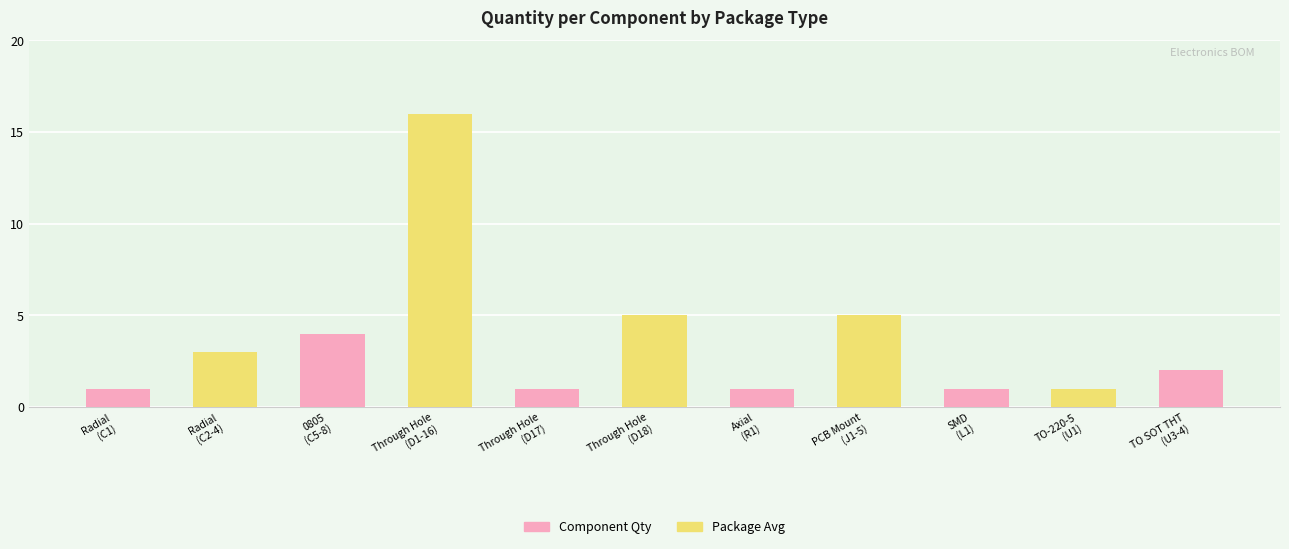

What is the sum of the values at Axial and Through Hole?

6